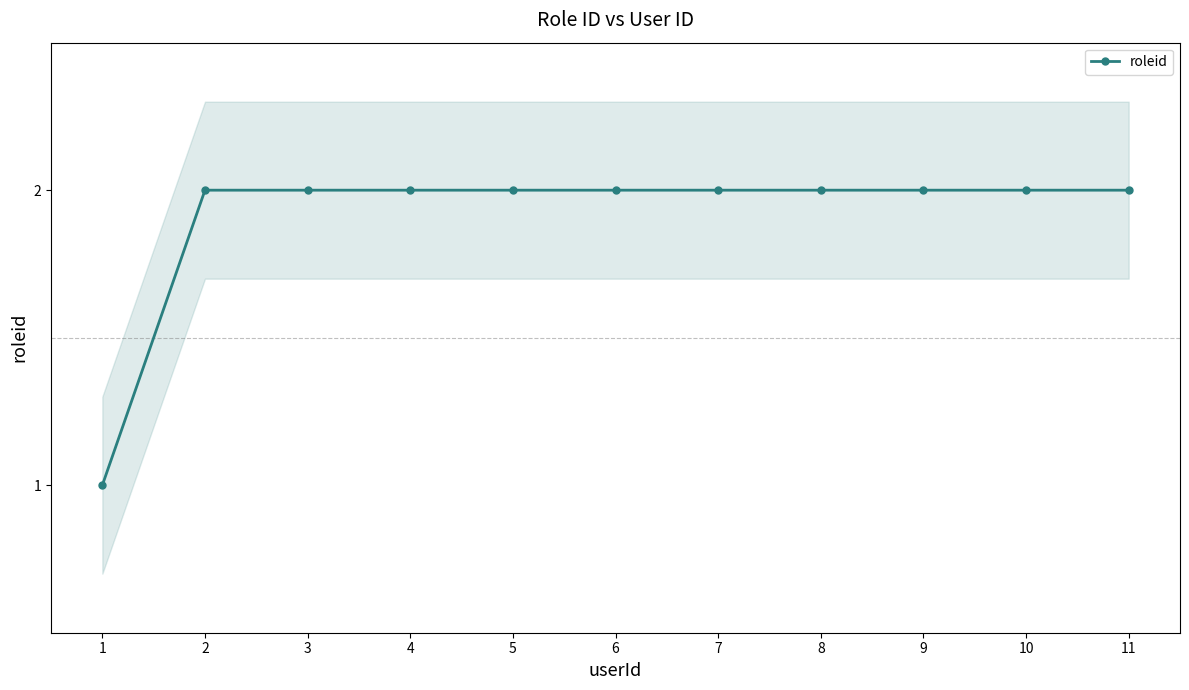

Approximately how many times larger is the value at 7 compared to 9?

1.0